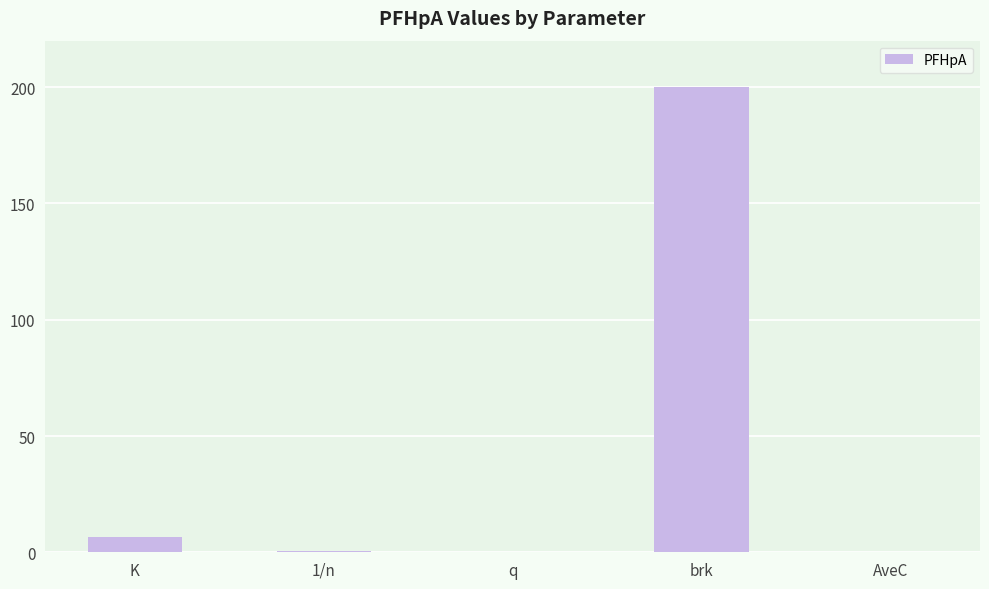

The chart shows a value of 0.0 at q. True or false?

True